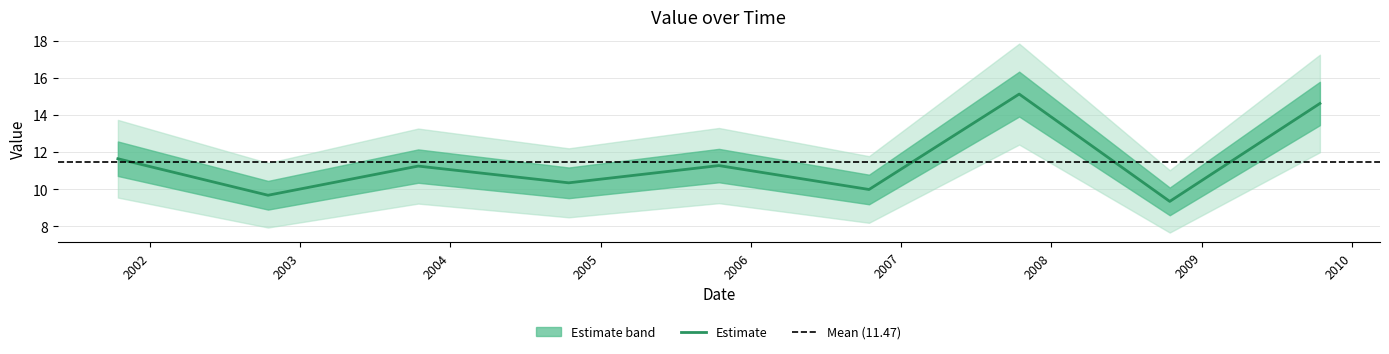

What is the greatest value displayed?

15.1